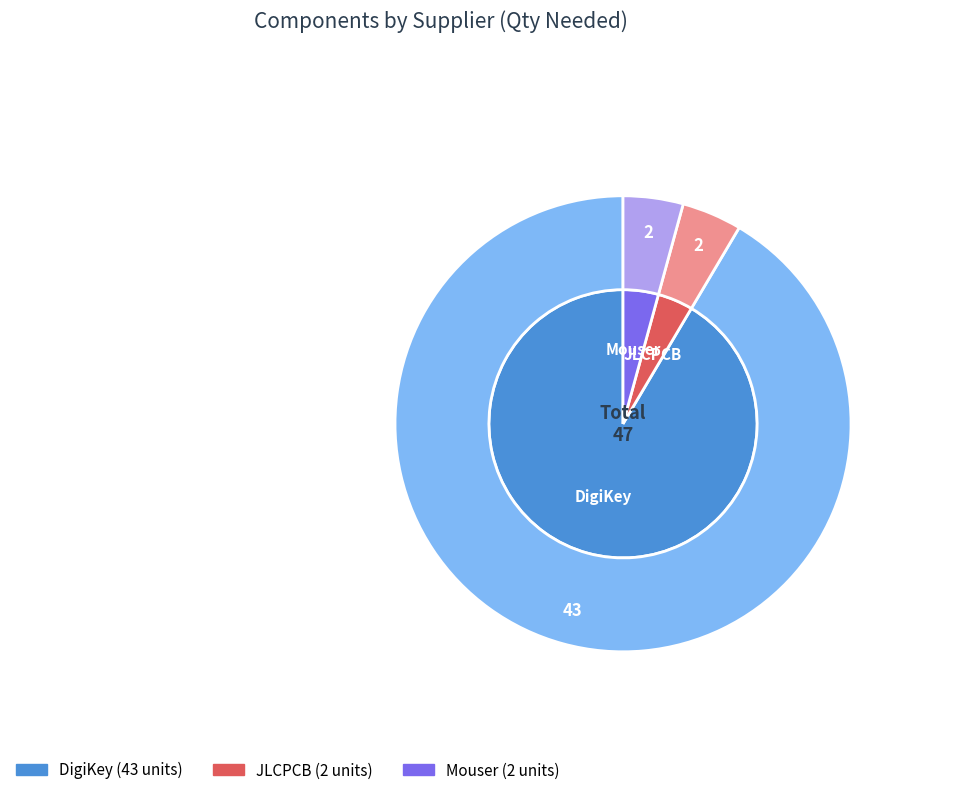

Rank the categories by value from highest to lowest.

DigiKey, JLCPCB, Mouser